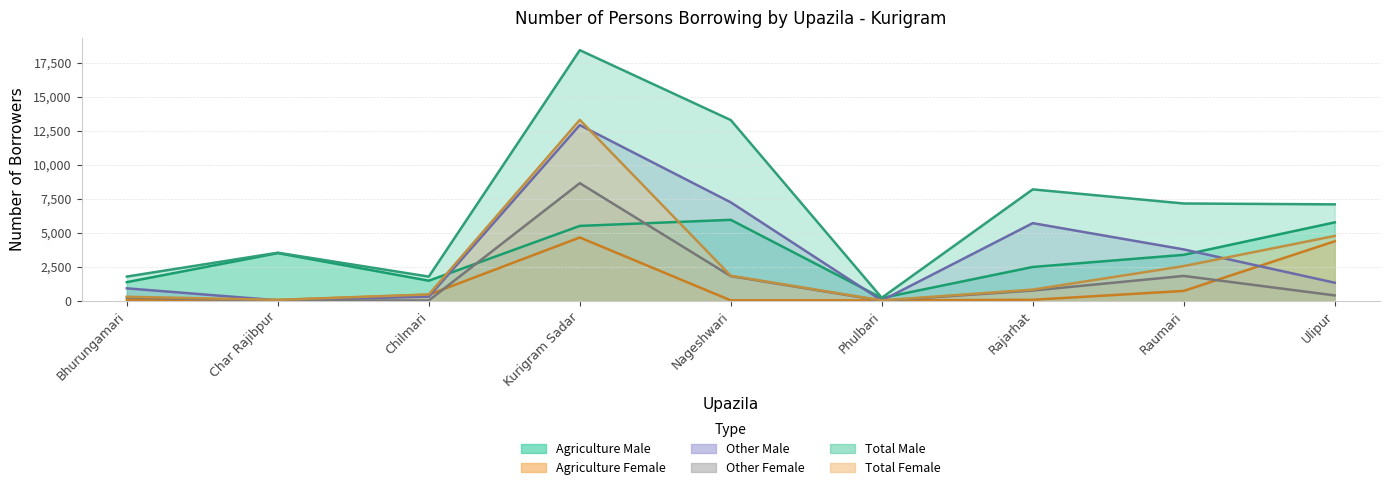

Count the number of data series in this chart.

6